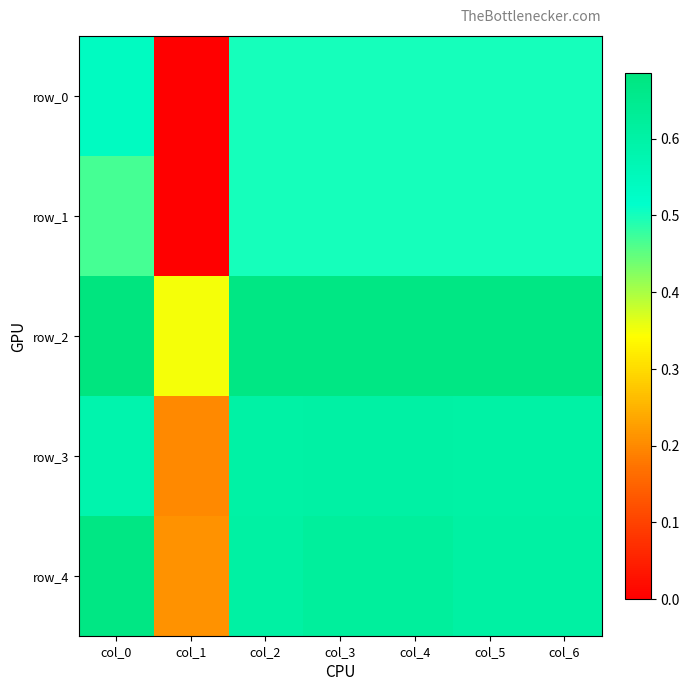

Which label corresponds to the largest value in the chart?

col_0